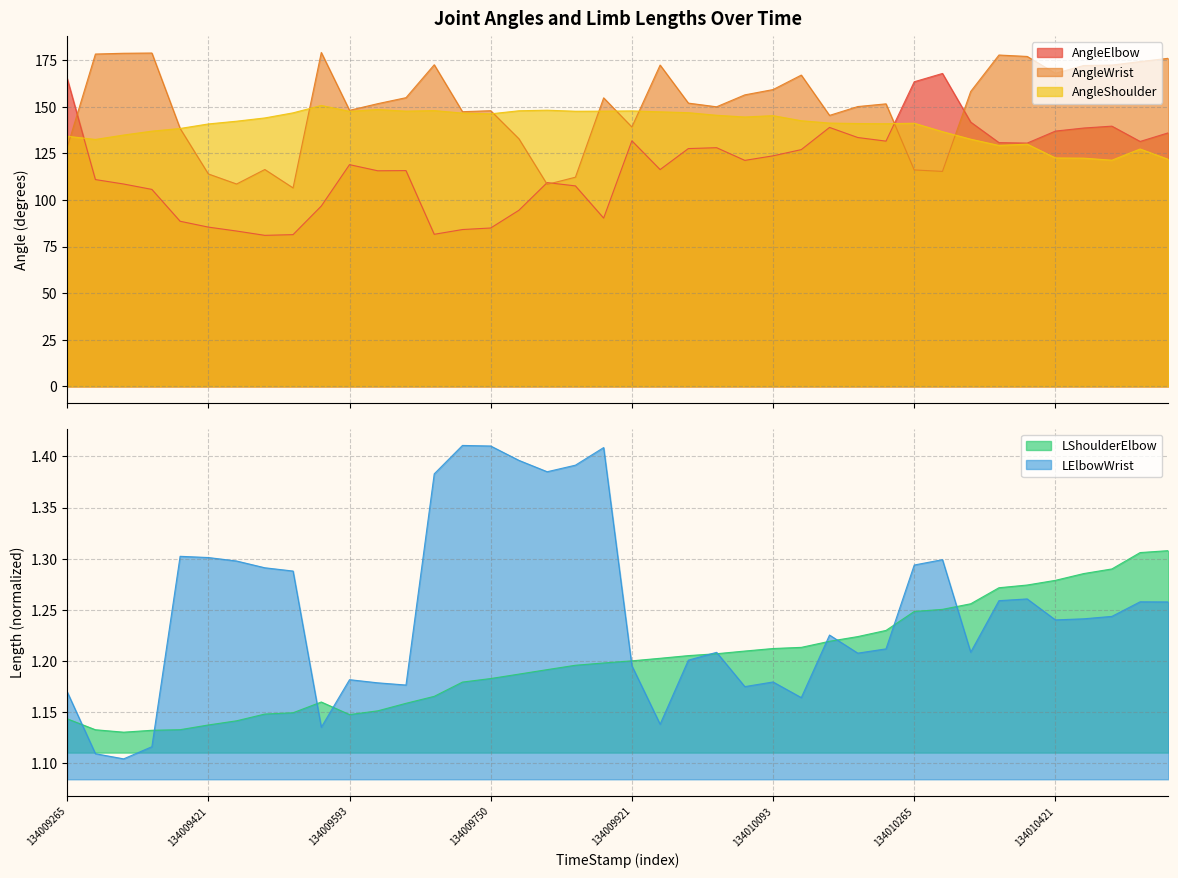

At which label is AngleElbow closest to 124?

134010093